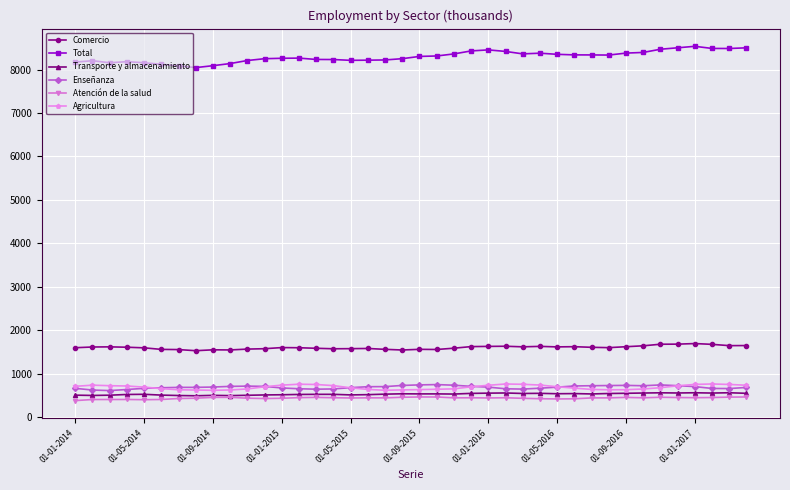

True or false: Total has more than 1 points higher than both neighbors.

True